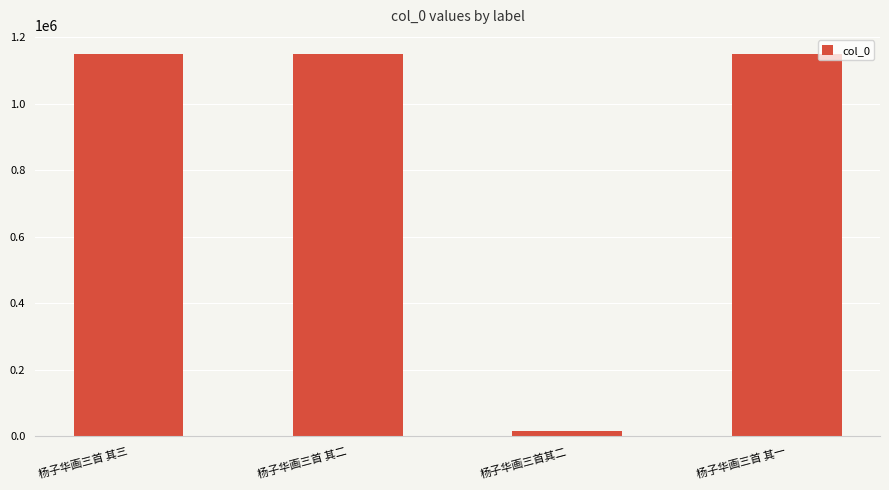

Between 杨子华画三首 其三 and 杨子华画三首其二, which is larger?

杨子华画三首 其三